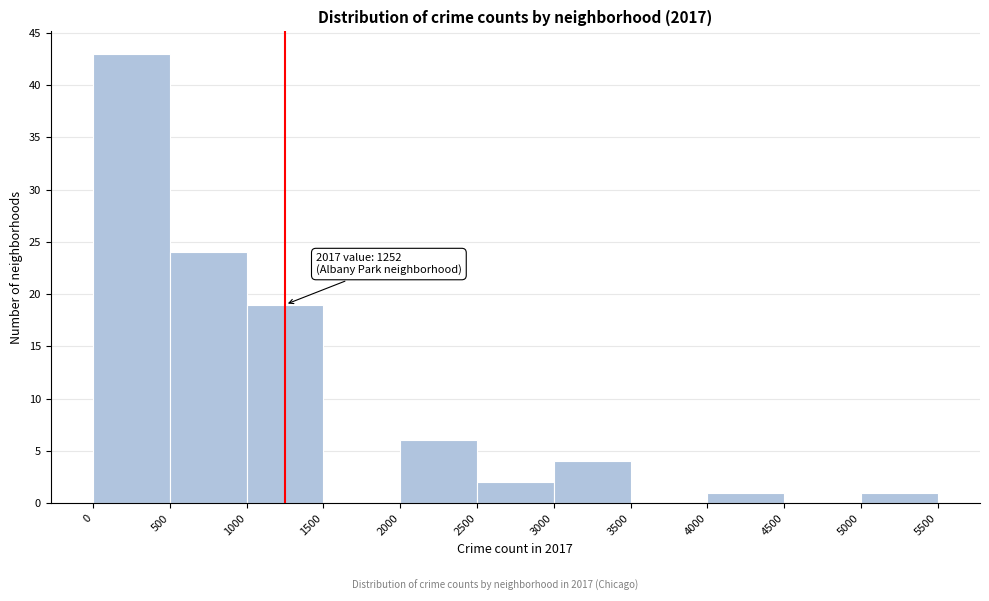

Which range on the x-axis has the tallest bar?

0 to 500